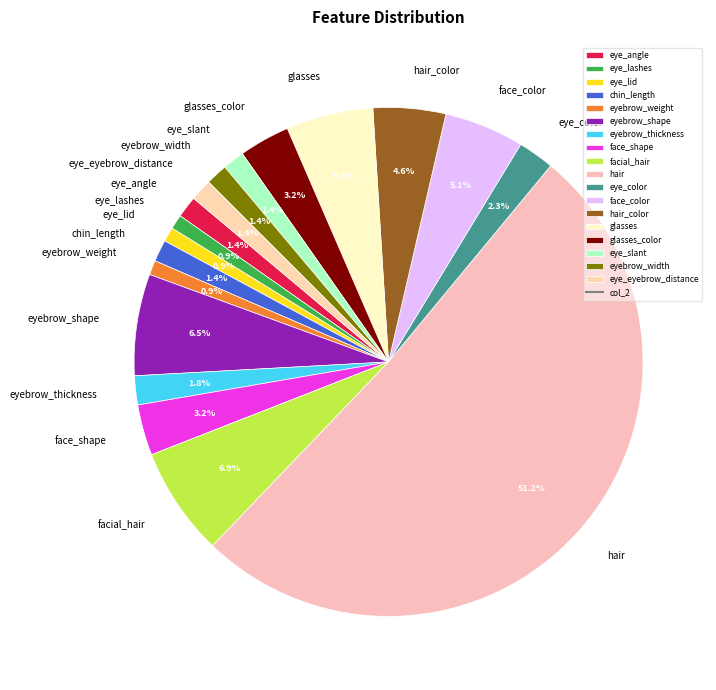

To the nearest percent, what is the combined percentage of hair and eye_lid?

52%